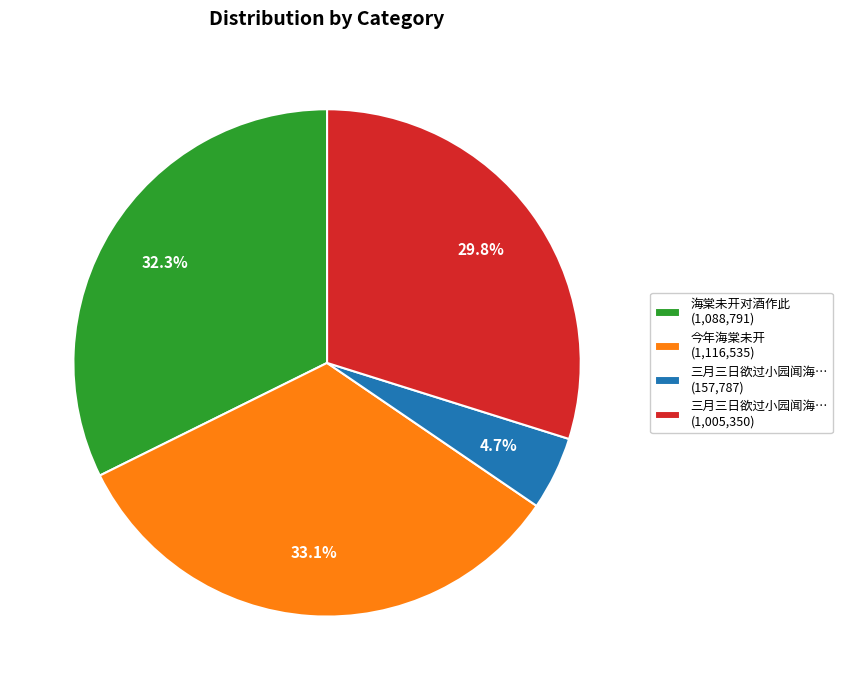

Combined, what portion of the pie is 海棠未开对酒作此 (1,088,791) and 三月三日欲过小园闻海… (157,787)?

37.0%